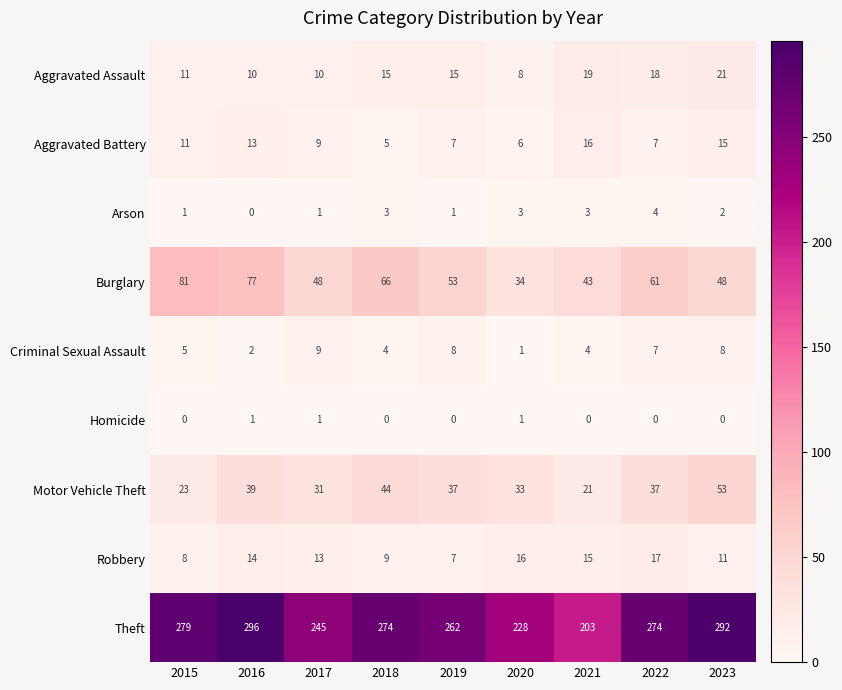

Which series has the widest spread of values?

Theft